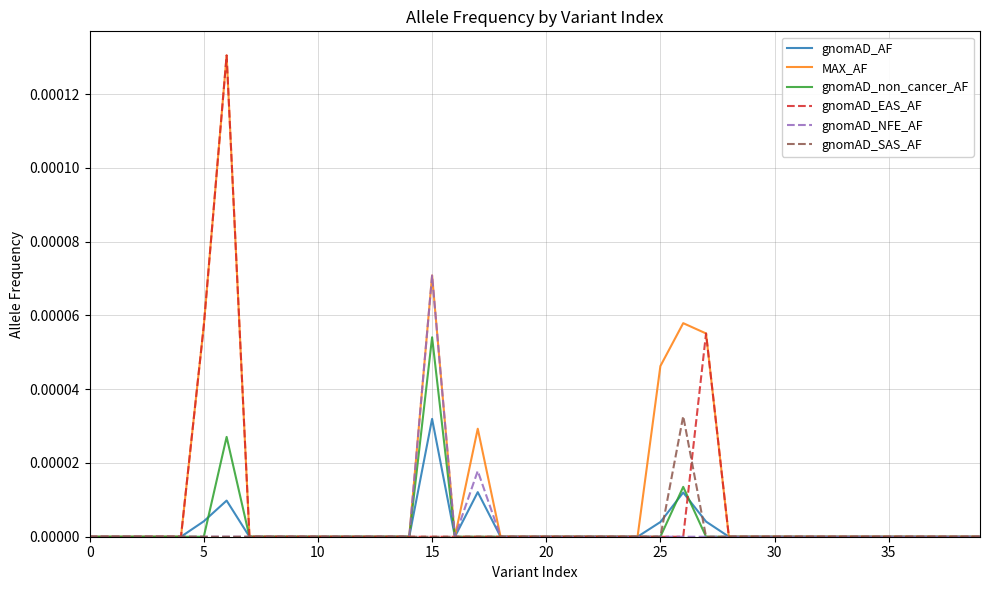

Does the chart have visible grid lines?

Yes